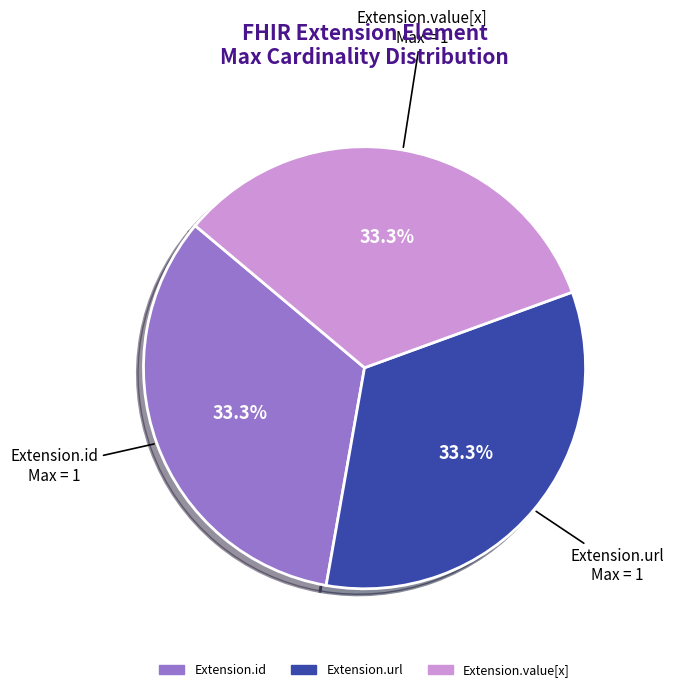

Is there any slice that represents more than half of the pie?

No